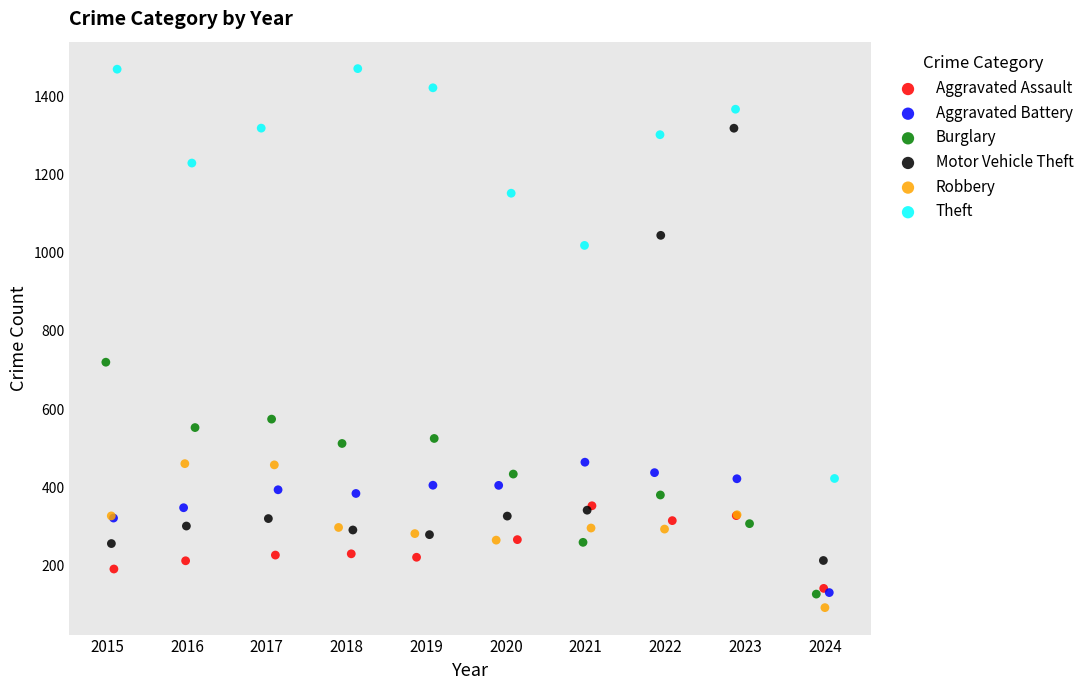

Which series contains the highest Y value?

Theft